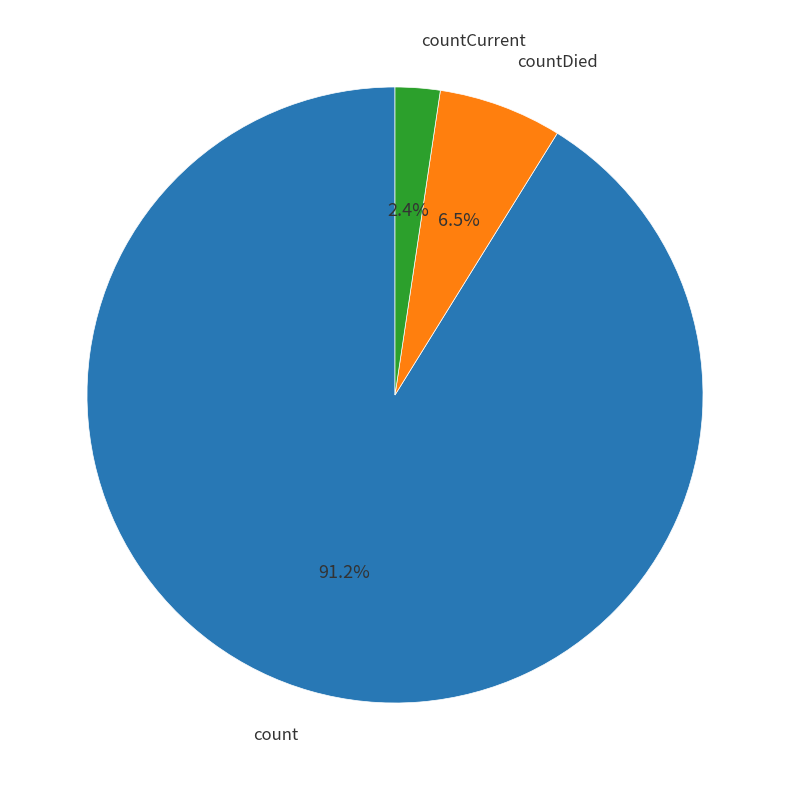

To the nearest percent, what is the difference between the countCurrent and countDied slice percentages?

4%